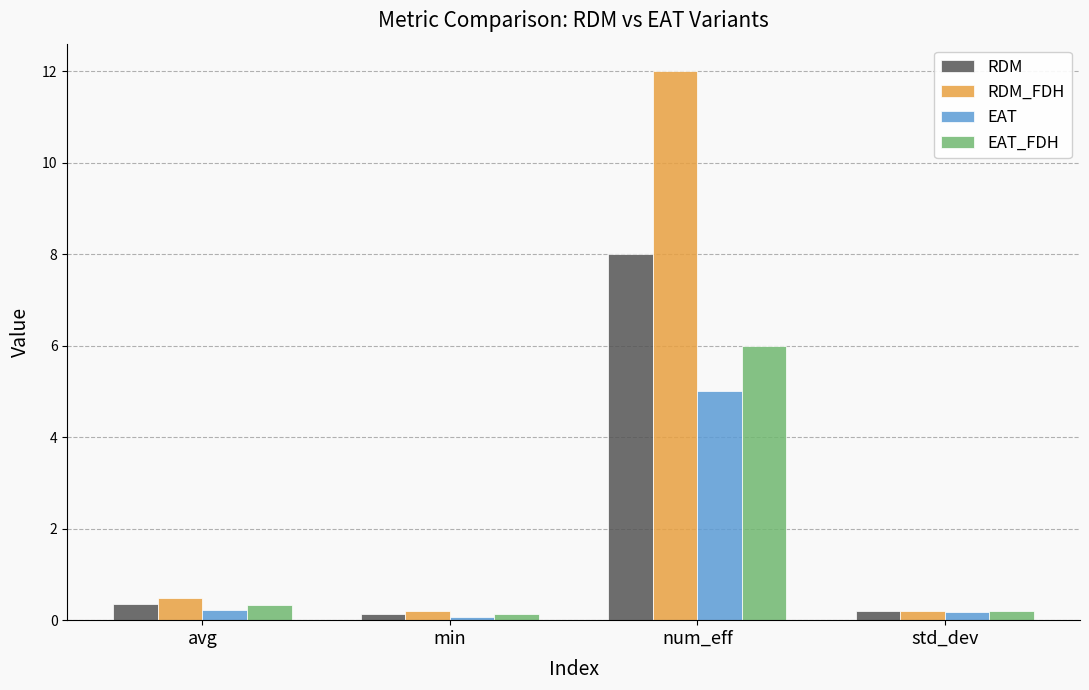

How many groups of bars are there?

4